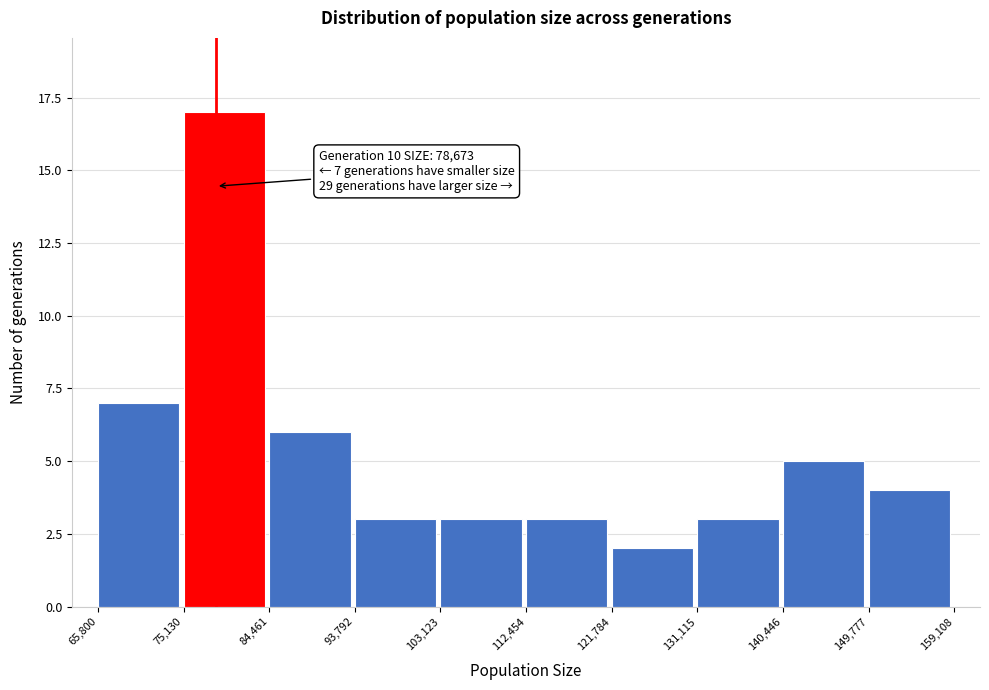

Over which range of the x-axis is the bar tallest?

75,130 to 84,461